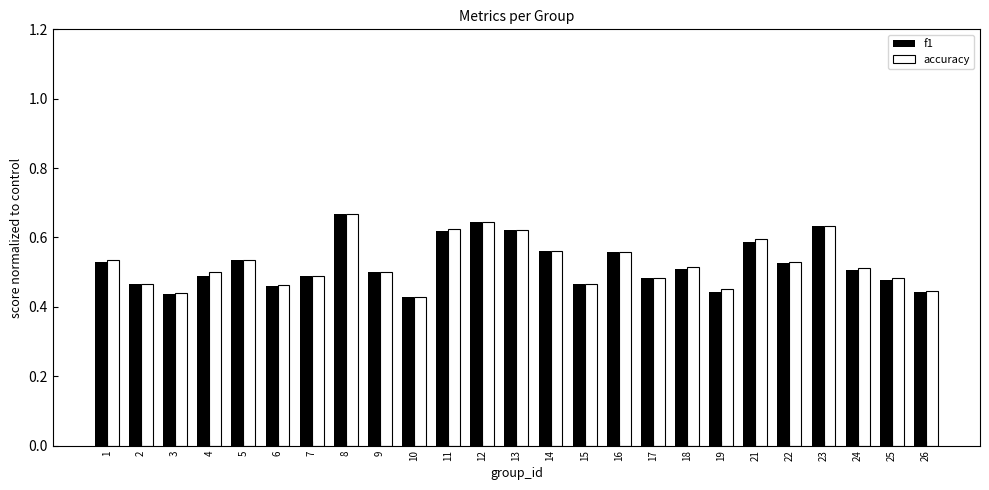

Between 12 and 21, which series saw the biggest shift?

f1